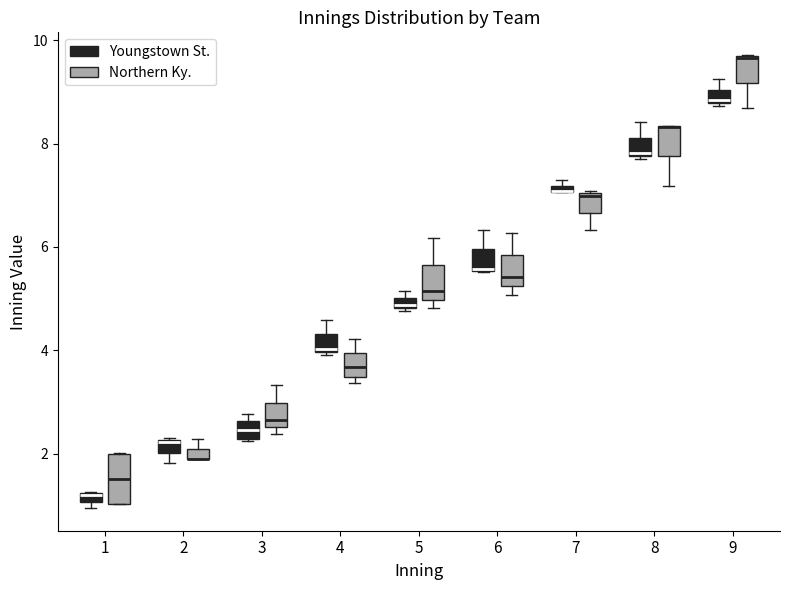

Which box is the tallest, from its lower edge to its upper edge?

1 (Northern Ky.)